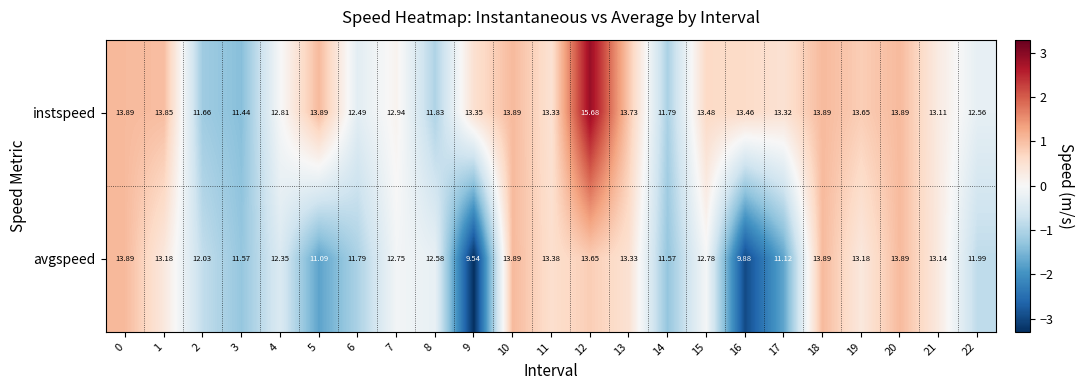

Which series has the largest total across all categories?

instspeed